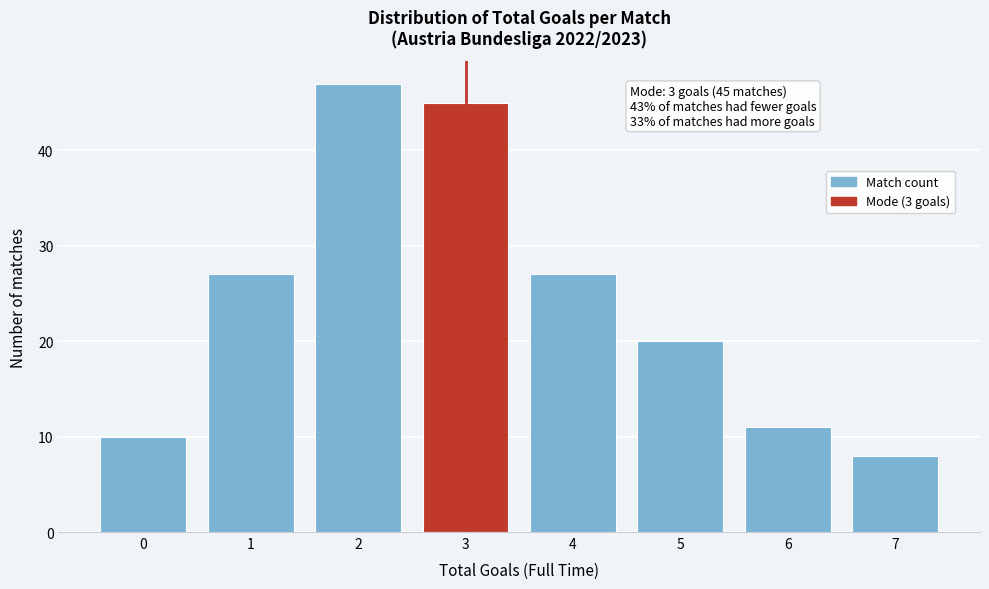

Reading right to left, what are all the values shown in this chart?

8	11	20	27	45	47	27	10